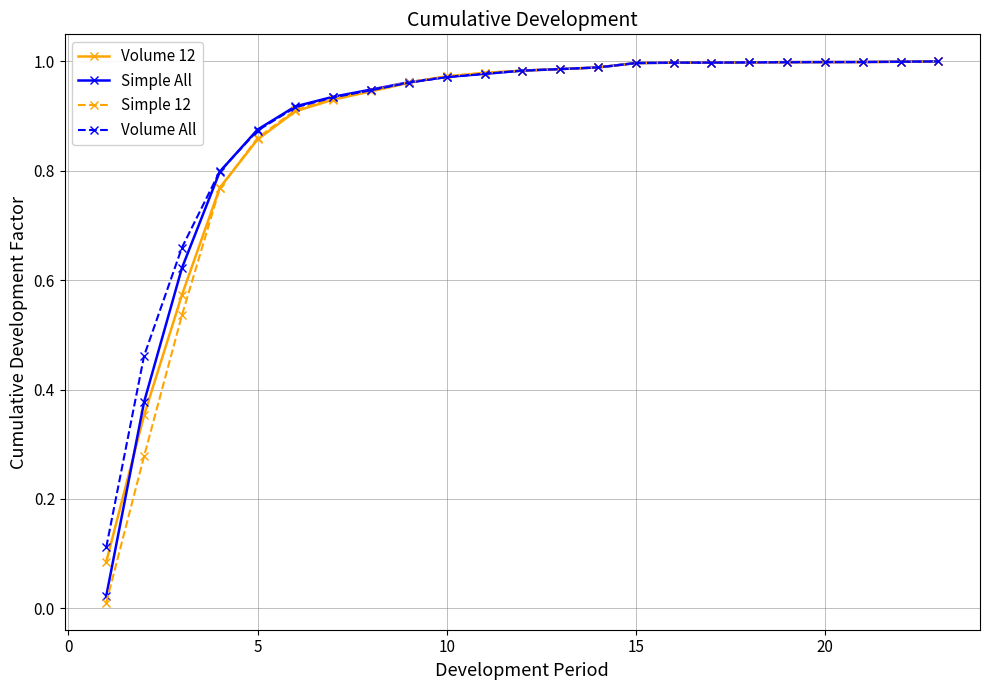

Which series has the widest spread of values?

Simple 12